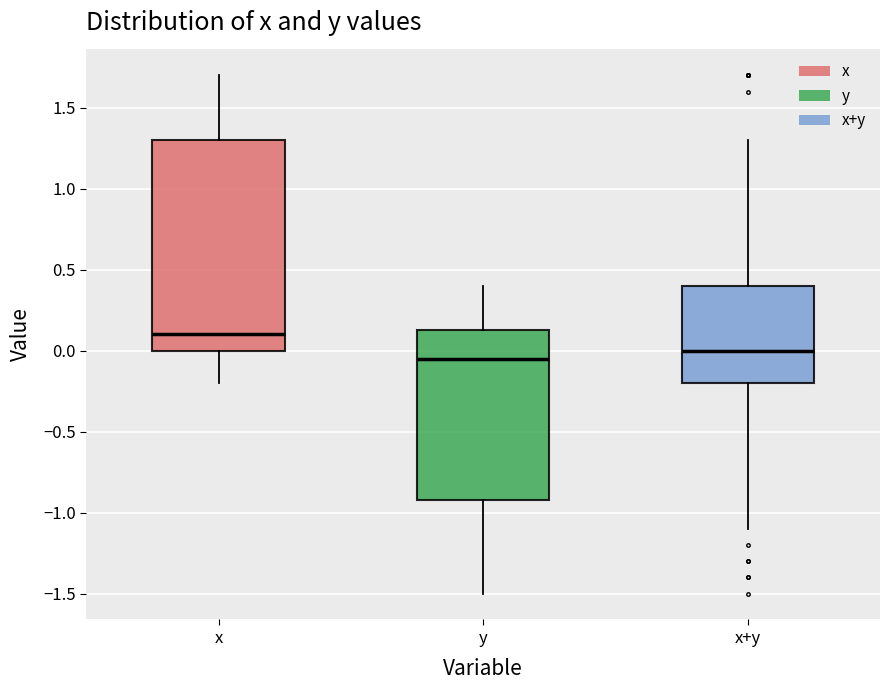

Where is the lower edge of the box for y on the y-axis? The values are not printed on the chart, so give them approximately, as read against the axis.

-0.90